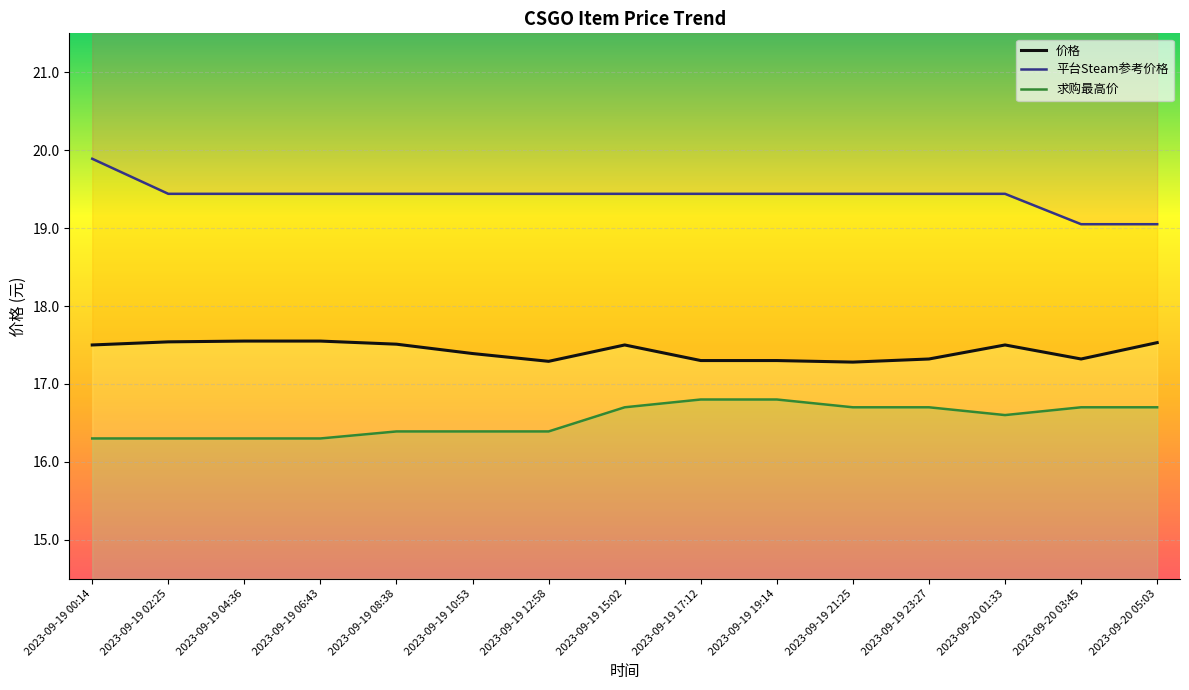

The value of 价格 at 2023-09-20 03:45 is 17.3. True or false?

True